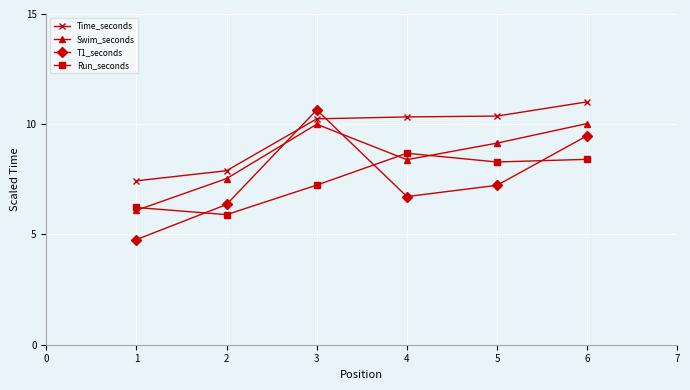

Where do T1_seconds and Run_seconds first cross each other?

1 and 2